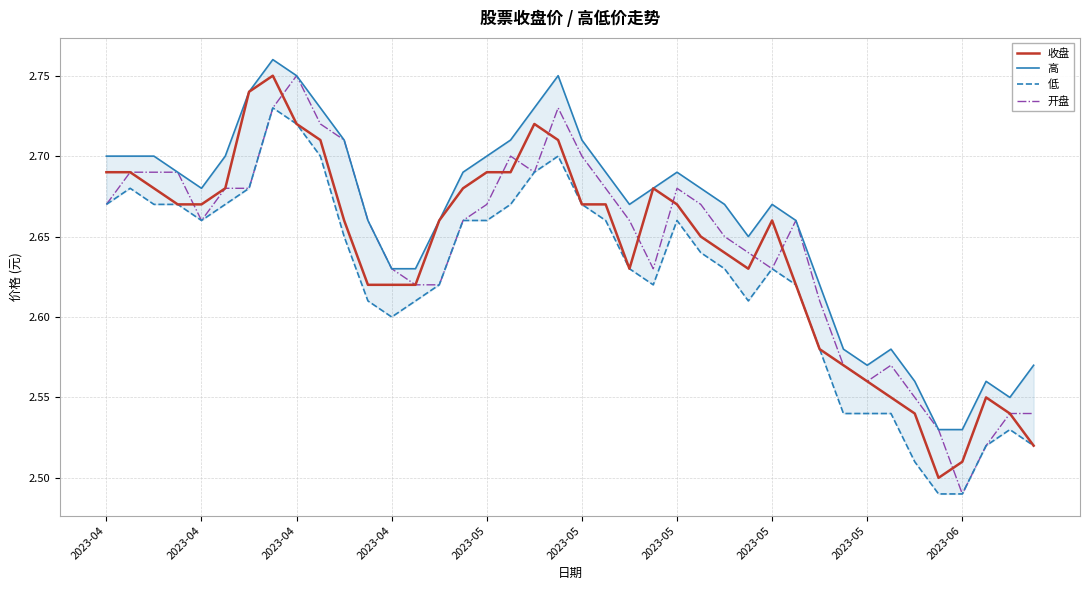

What is the minimum value shown in the chart?

2.5